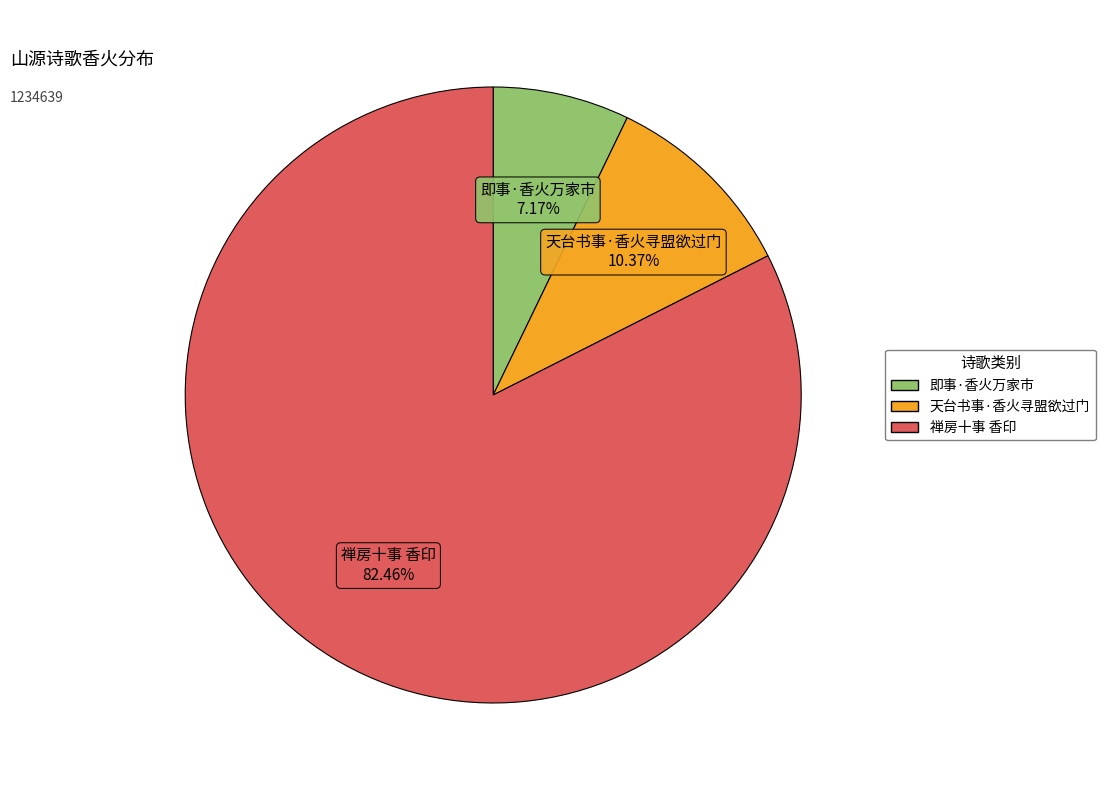

What percentage is the 即事·香火万家市 slice, to the nearest percent?

7%